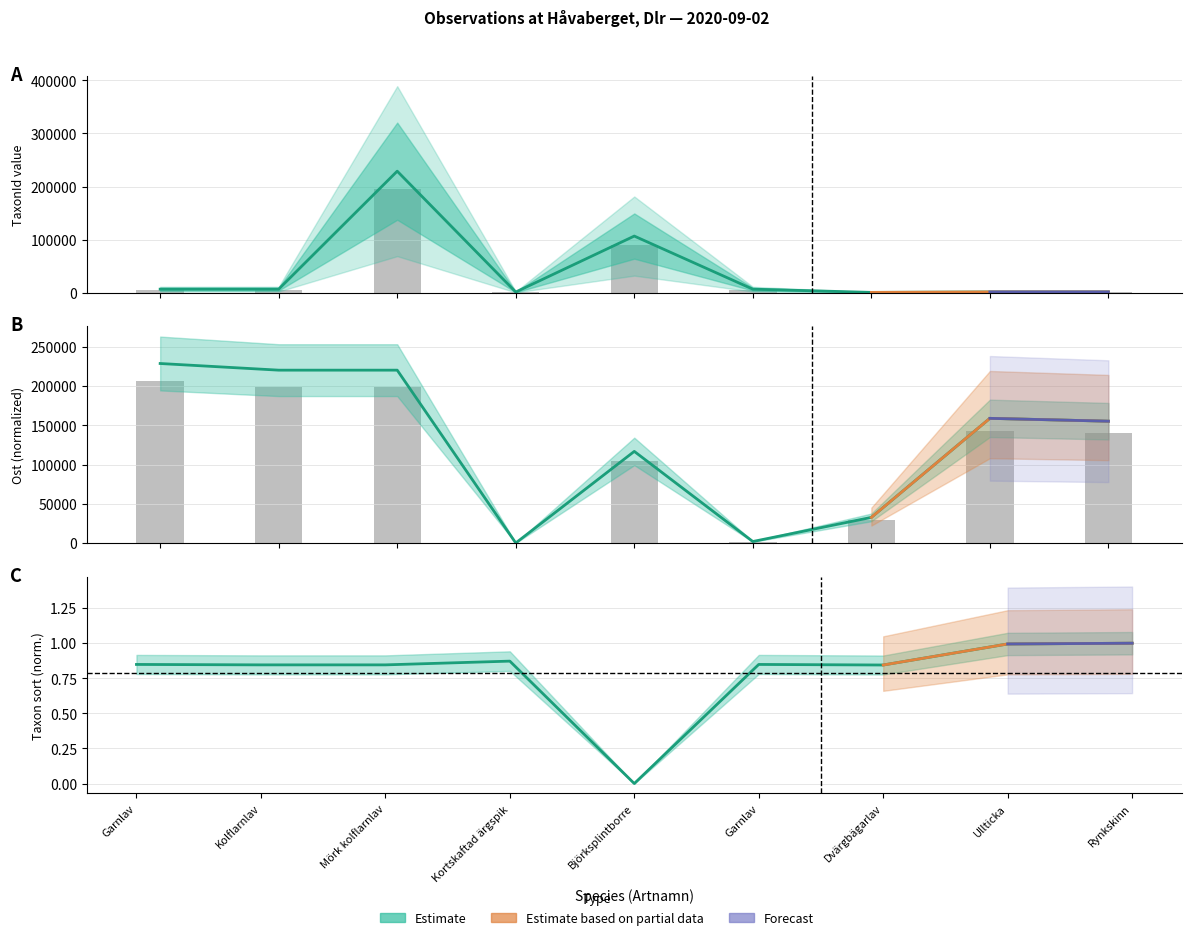

What is the average value of the TaxonId series?

39841.7